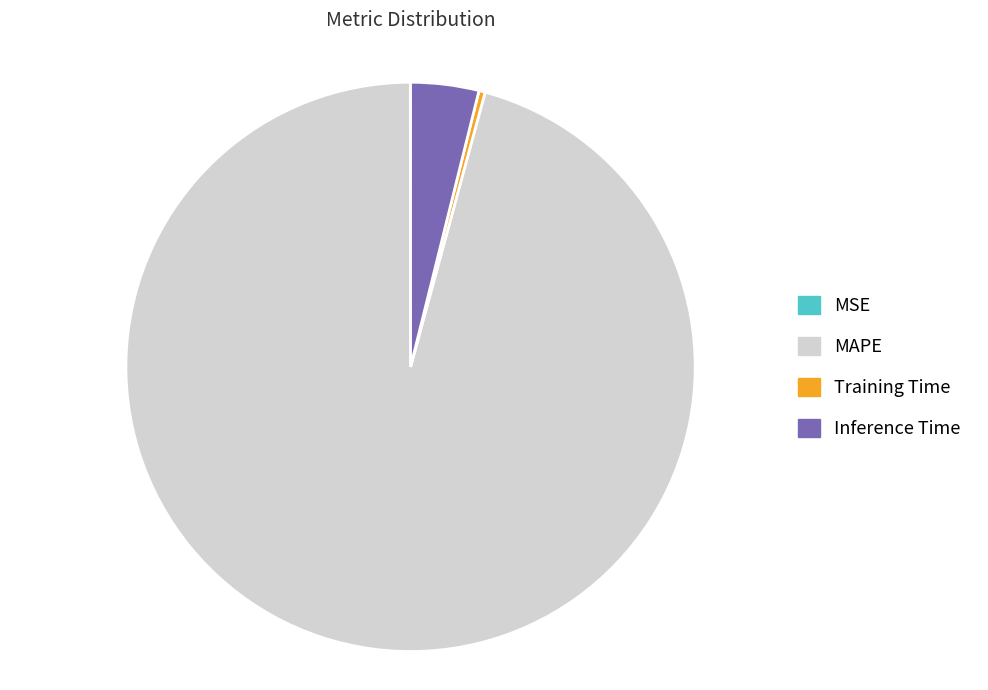

Which category has the biggest portion of the pie?

MAPE